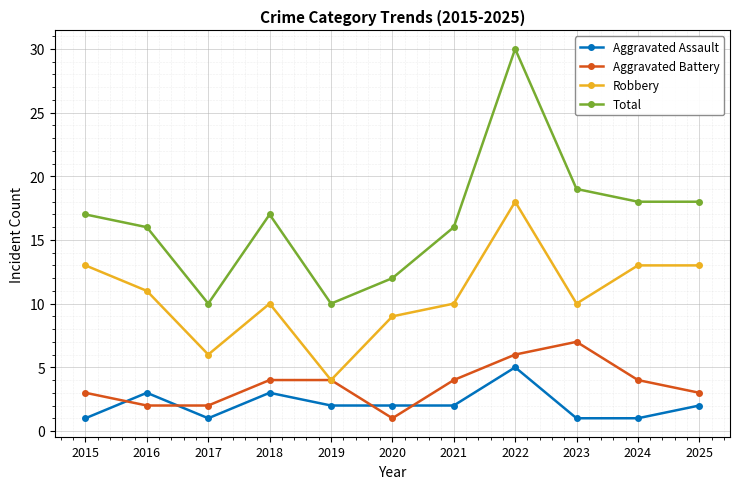

How many lines are shown in the chart?

4